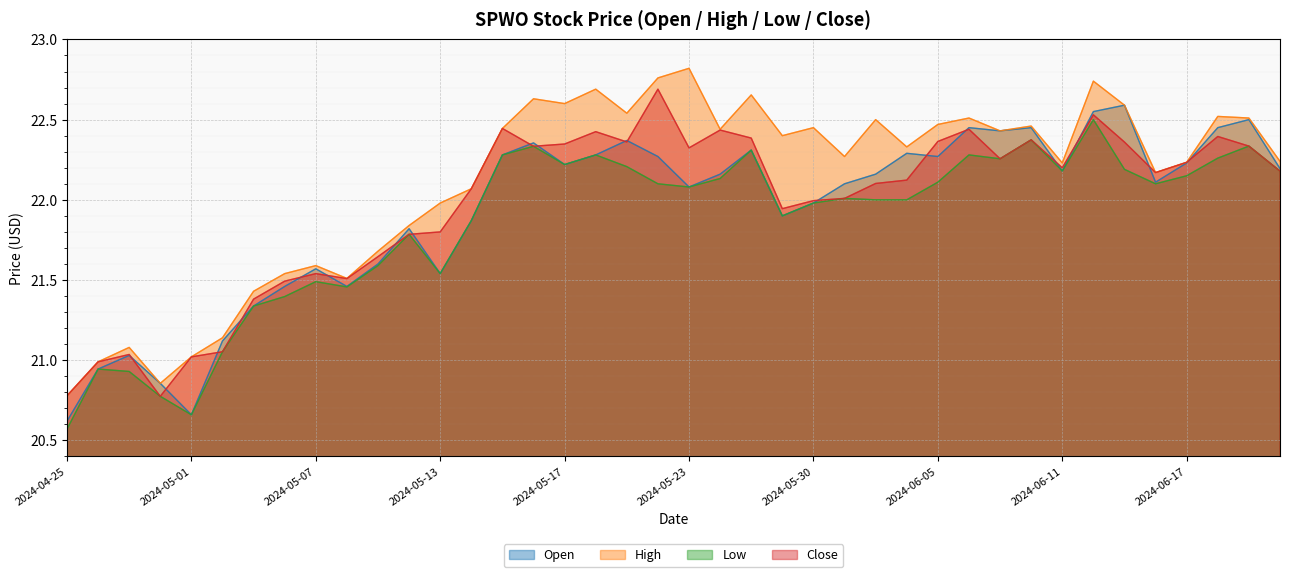

Which series changed the most between 2024-04-25 and 2024-06-10?

Open